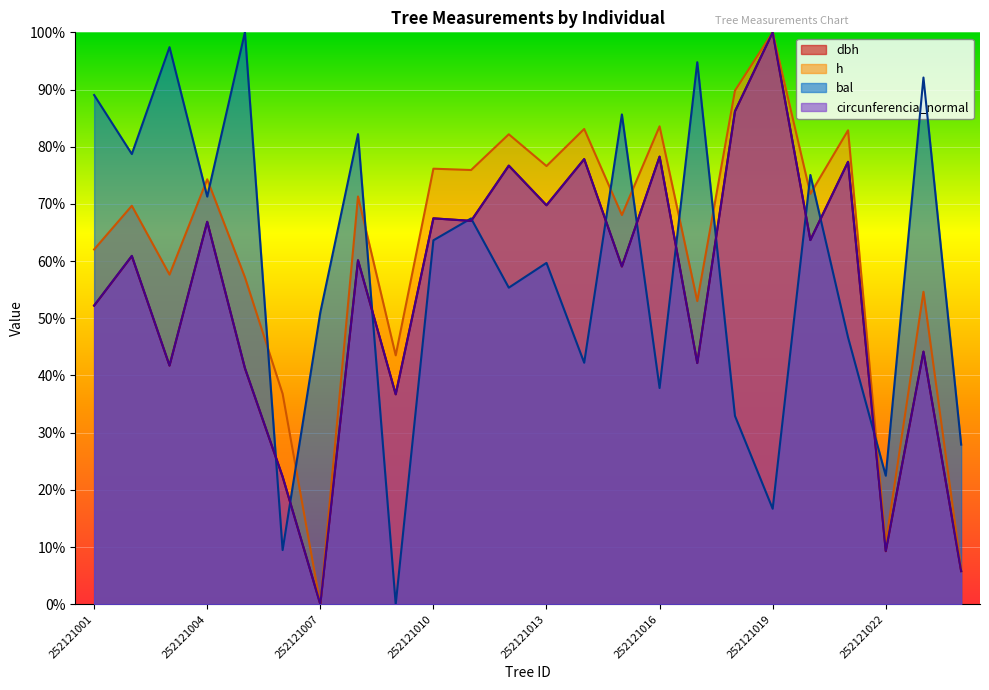

Rank the series by their maximum value, from lowest to highest.

dbh, h, bal, circunferencia_normal